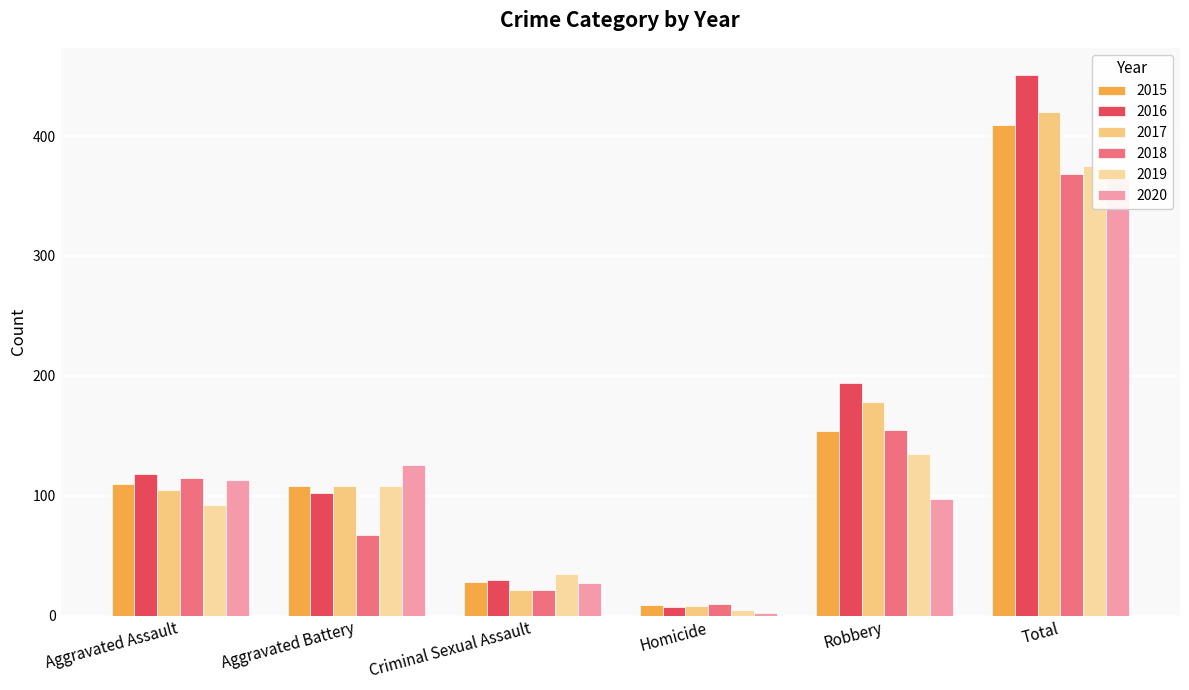

Are the bars horizontal?

No